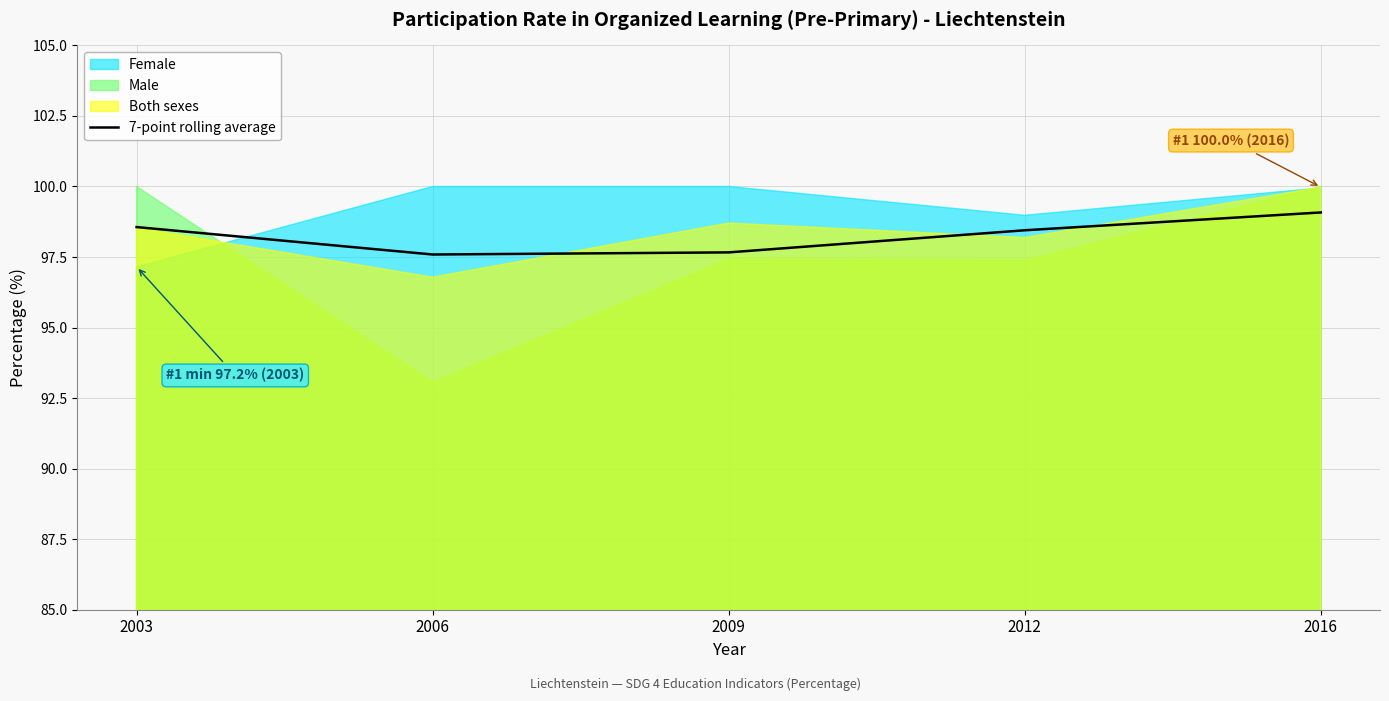

The value at 2012 is 47.6. True or false?

False